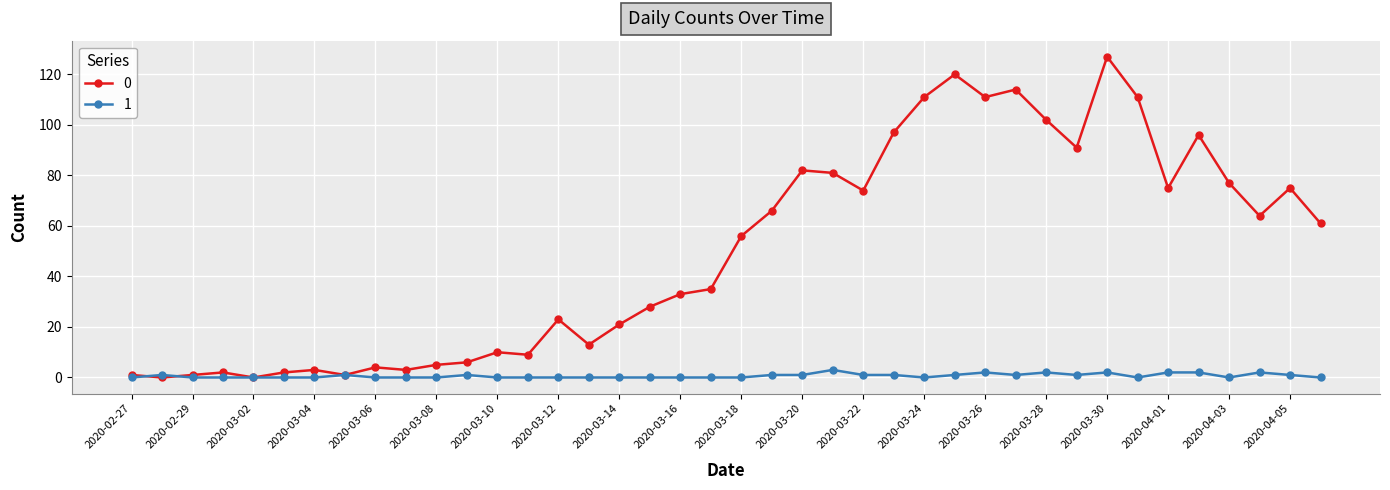

List the series in order of their overall mean, highest first.

0, 1